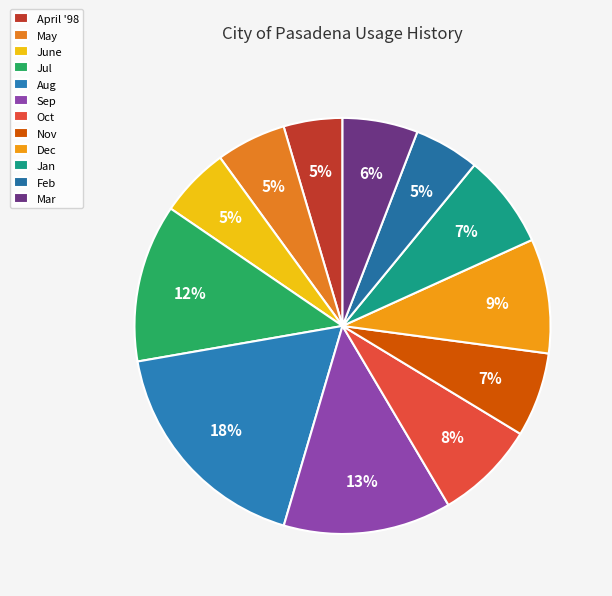

True or false: Jan accounts for 7% of the total.

True